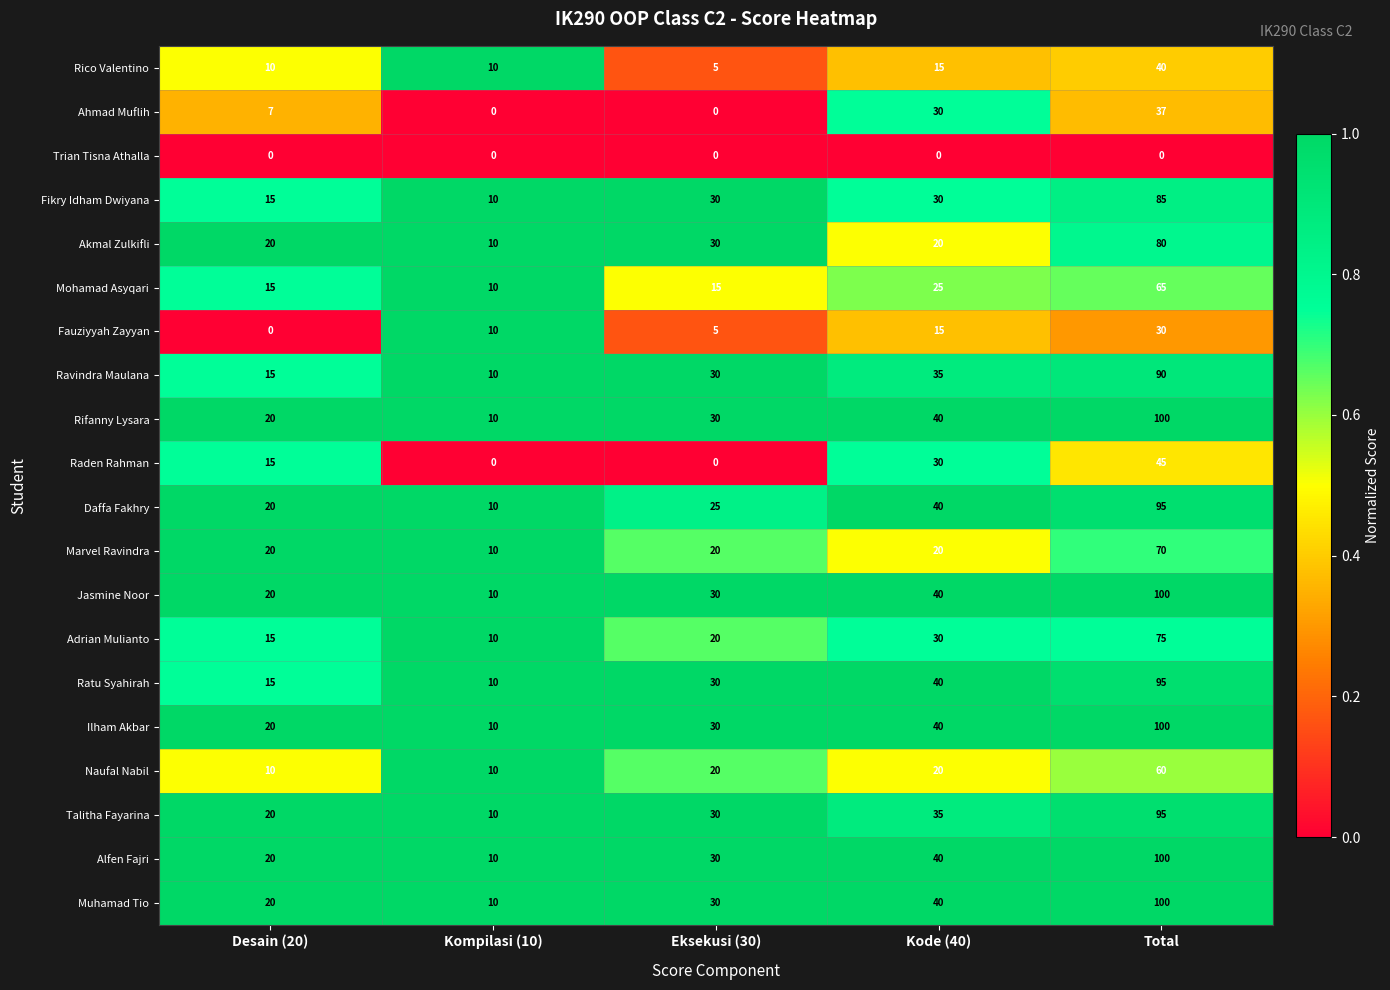

What is the minimum value for Fikry Idham Dwiyana?

10